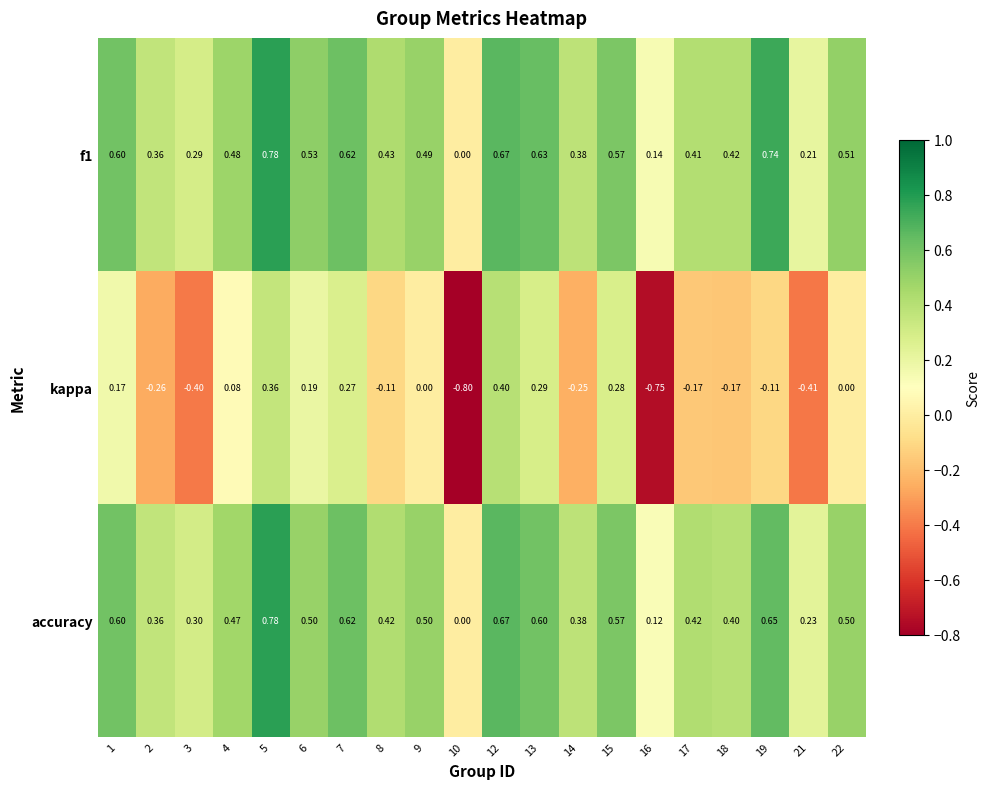

What is the difference between the highest and lowest values at 12?

0.3